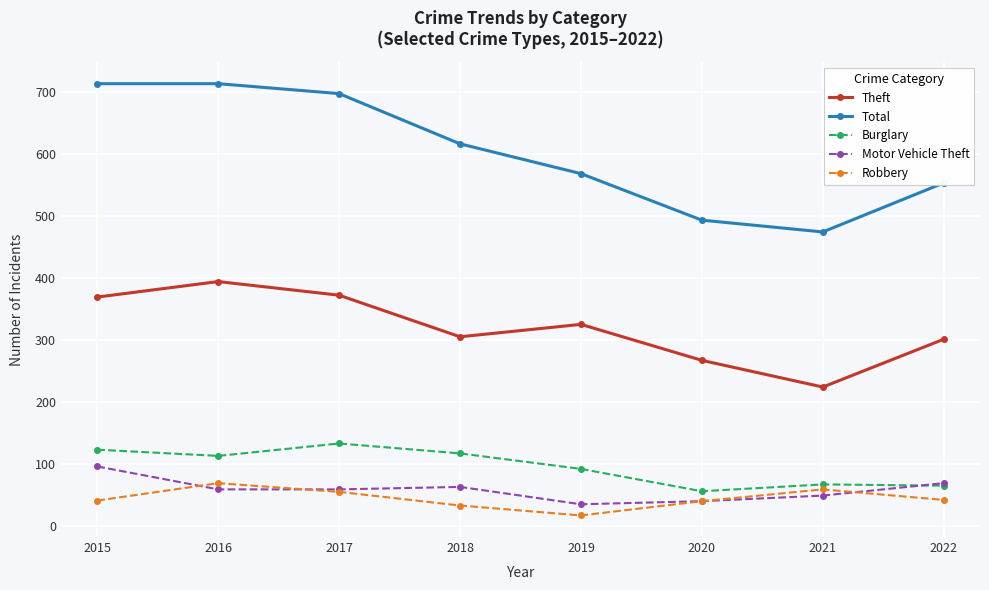

What is the value of the Theft point at the 2nd from the left?

394